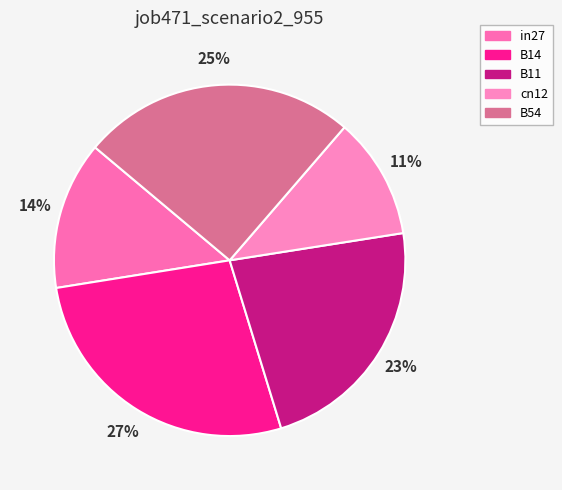

The cn12 slice represents 1% of the pie. True or false?

False